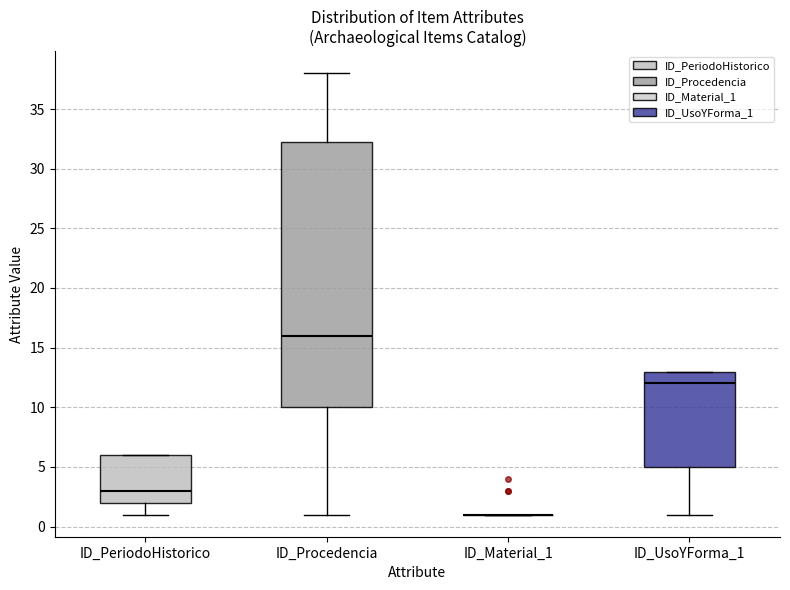

Comparing the boxes themselves (not the whiskers), which one is the tallest?

ID_Procedencia